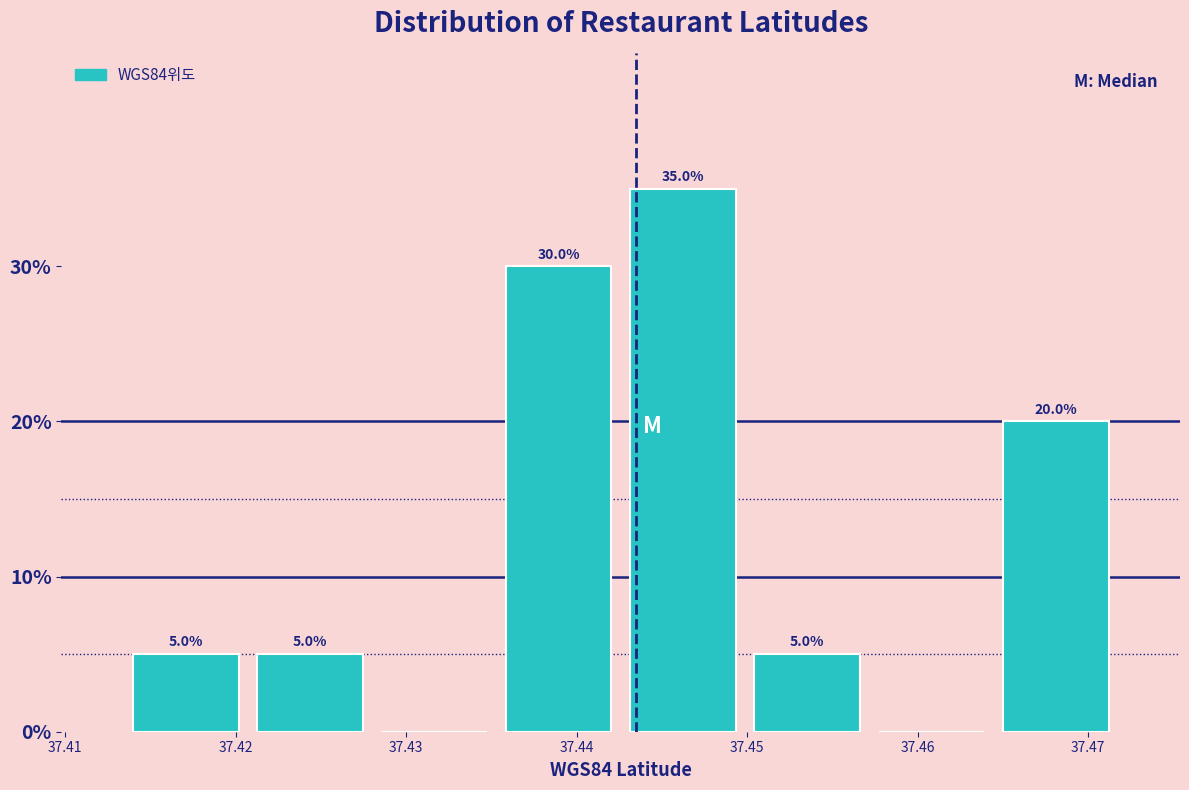

Which range on the x-axis has the tallest bar?

37.443 to 37.450